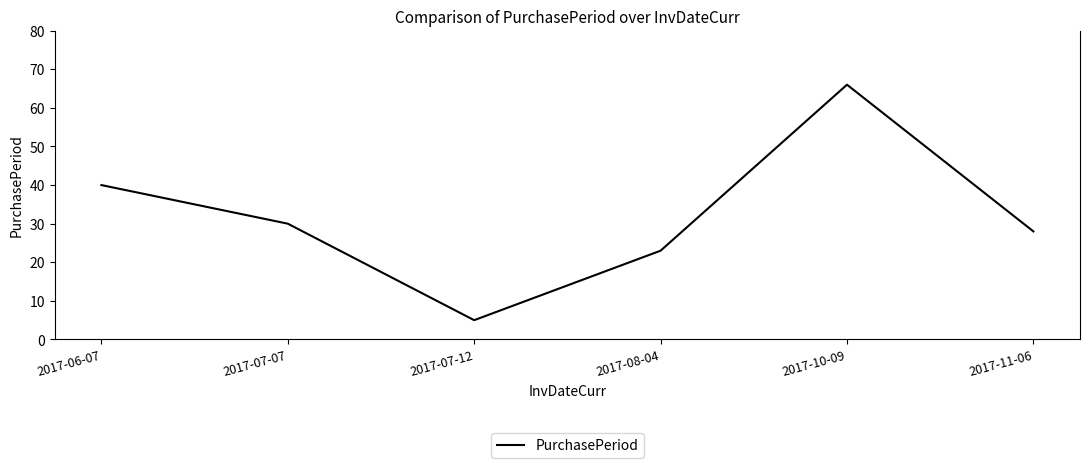

Which label corresponds to the largest value in the chart?

2017-10-09